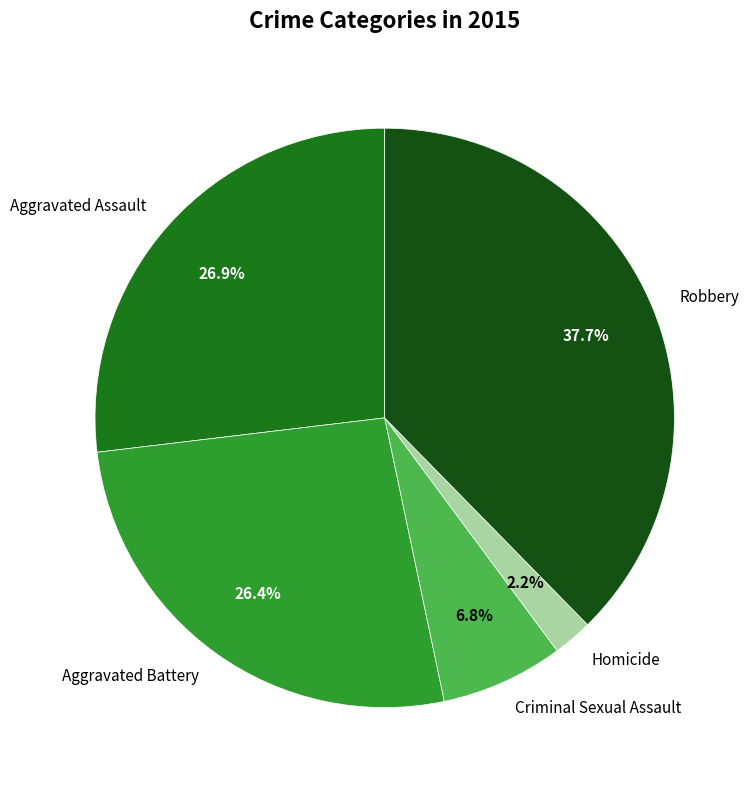

Does any single category account for the majority?

No